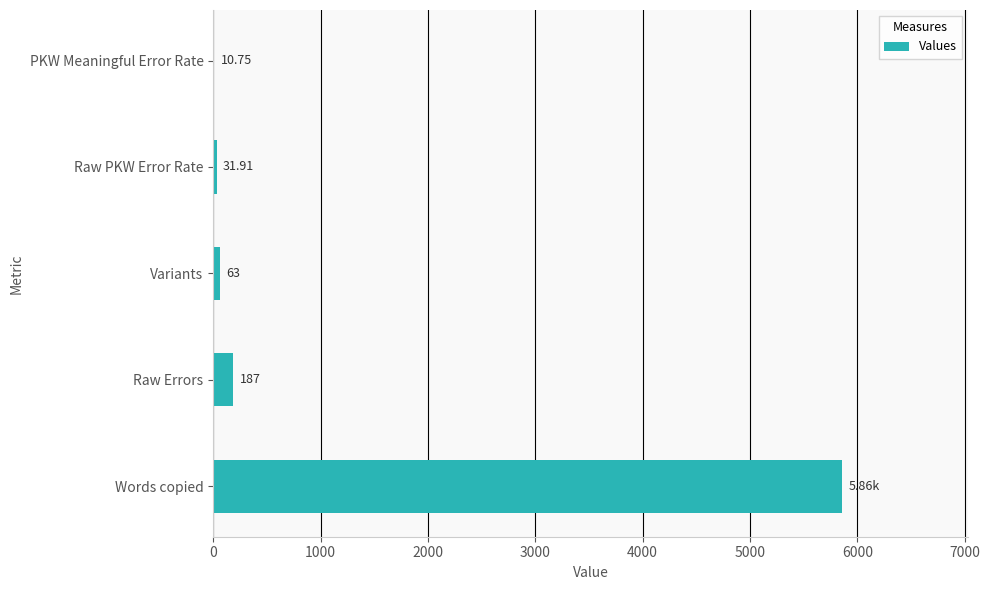

Between Raw Errors and Words copied, which is larger?

Words copied